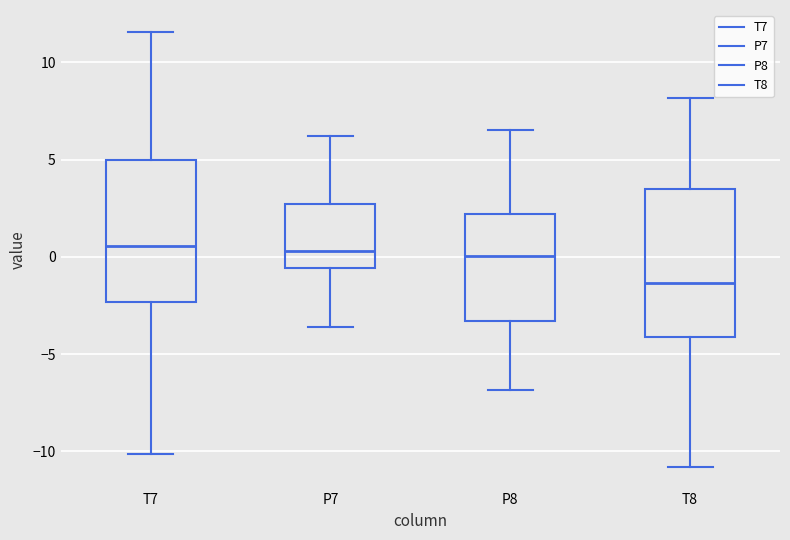

Reading left to right, transcribe this box plot: for each box, give where its median line is, the range the box spans, and where its two whiskers end, as read against the y-axis. The values are not printed on the chart, so give them approximately, as read against the axis.

T7: median 0.5, box -2.5 to 5.0, whiskers -10.0 to 11.5
P7: median 0.5, box -0.5 to 2.5, whiskers -3.5 to 6.0
P8: median 0.0, box -3.5 to 2.0, whiskers -7.0 to 6.5
T8: median -1.5, box -4.0 to 3.5, whiskers -11.0 to 8.0